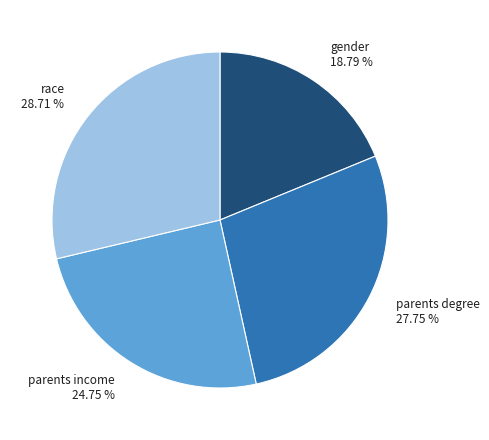

The parents degree slice represents 37% of the pie. True or false?

False